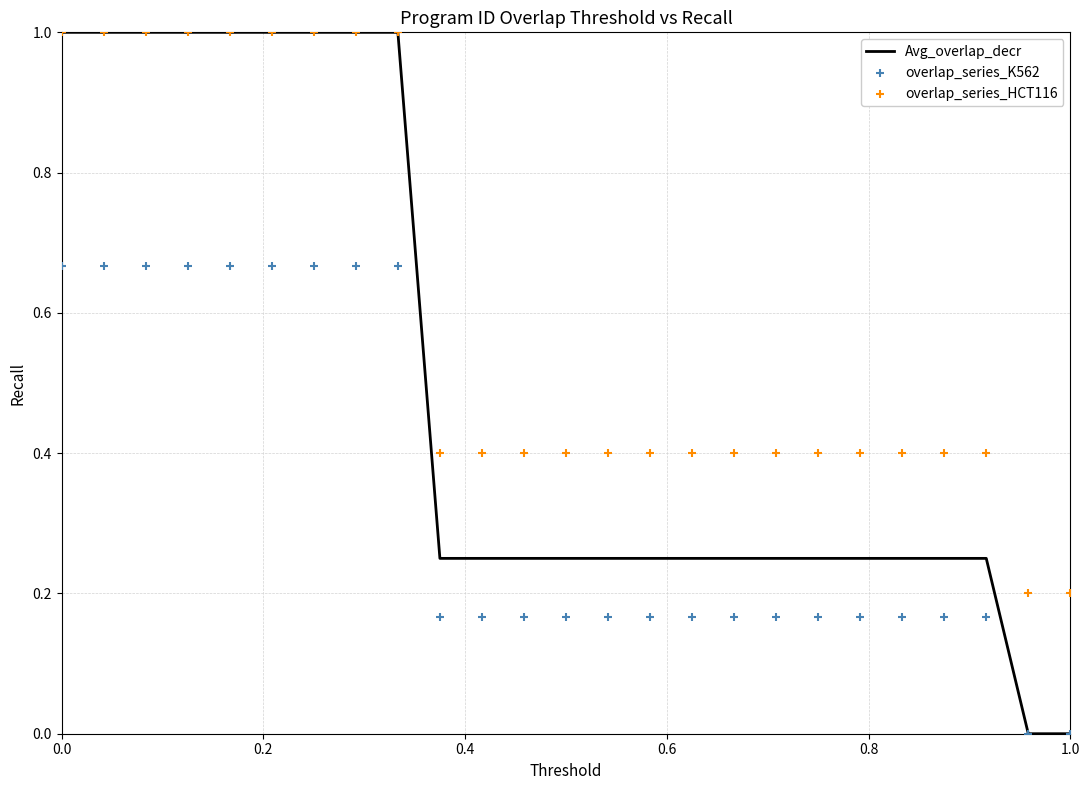

Which series contains the highest Y value?

overlap_series_HCT116